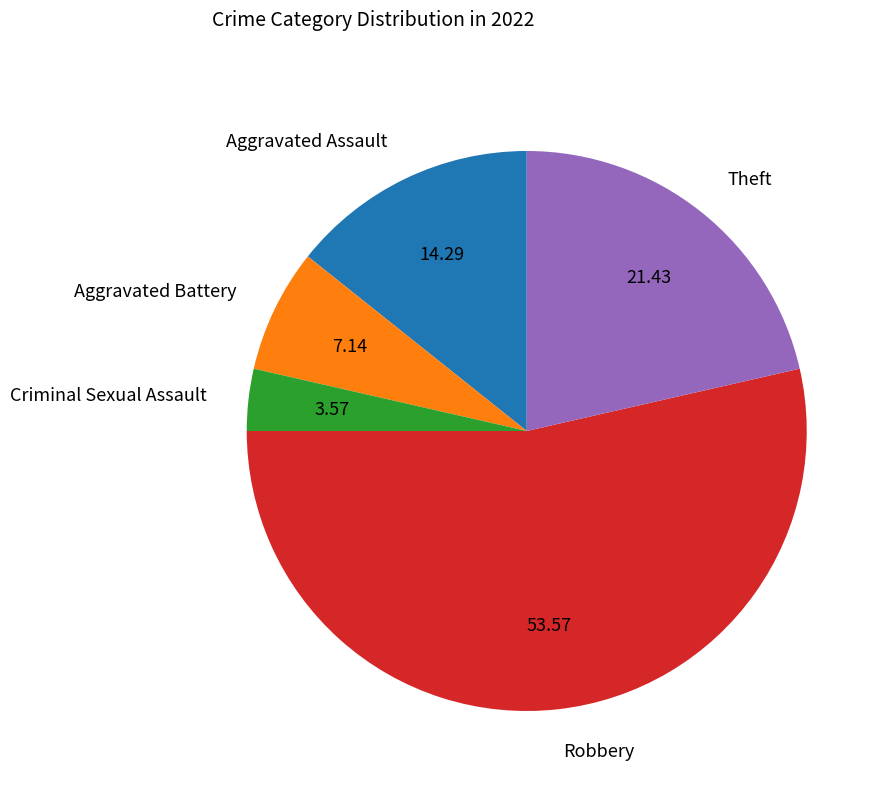

Which has a higher value, Aggravated Assault or Criminal Sexual Assault?

Aggravated Assault